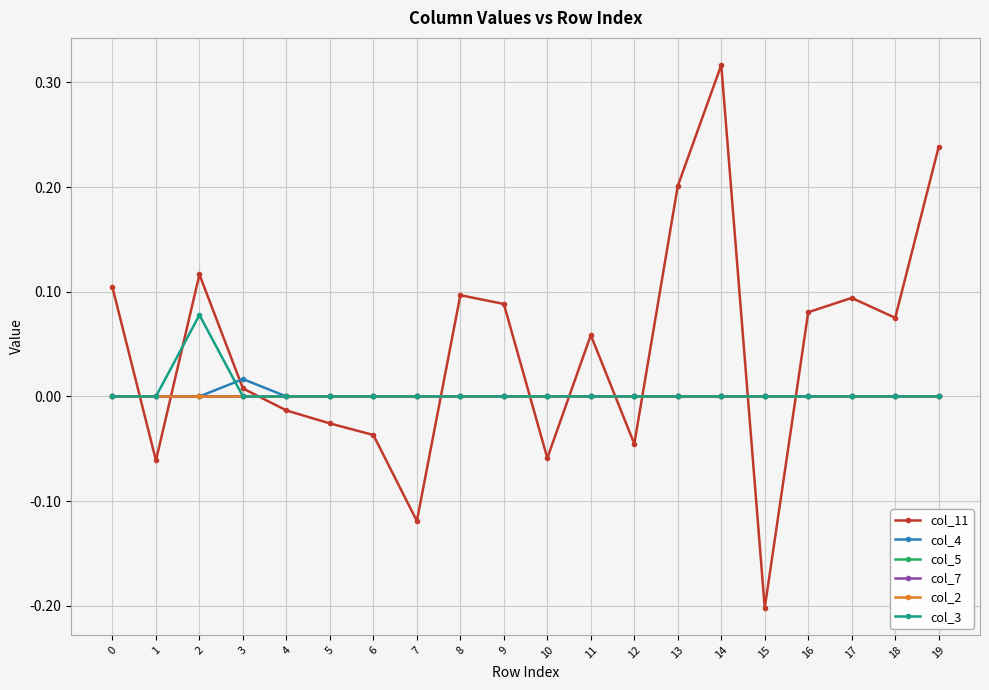

Is this an area chart (filled region under the line)?

No